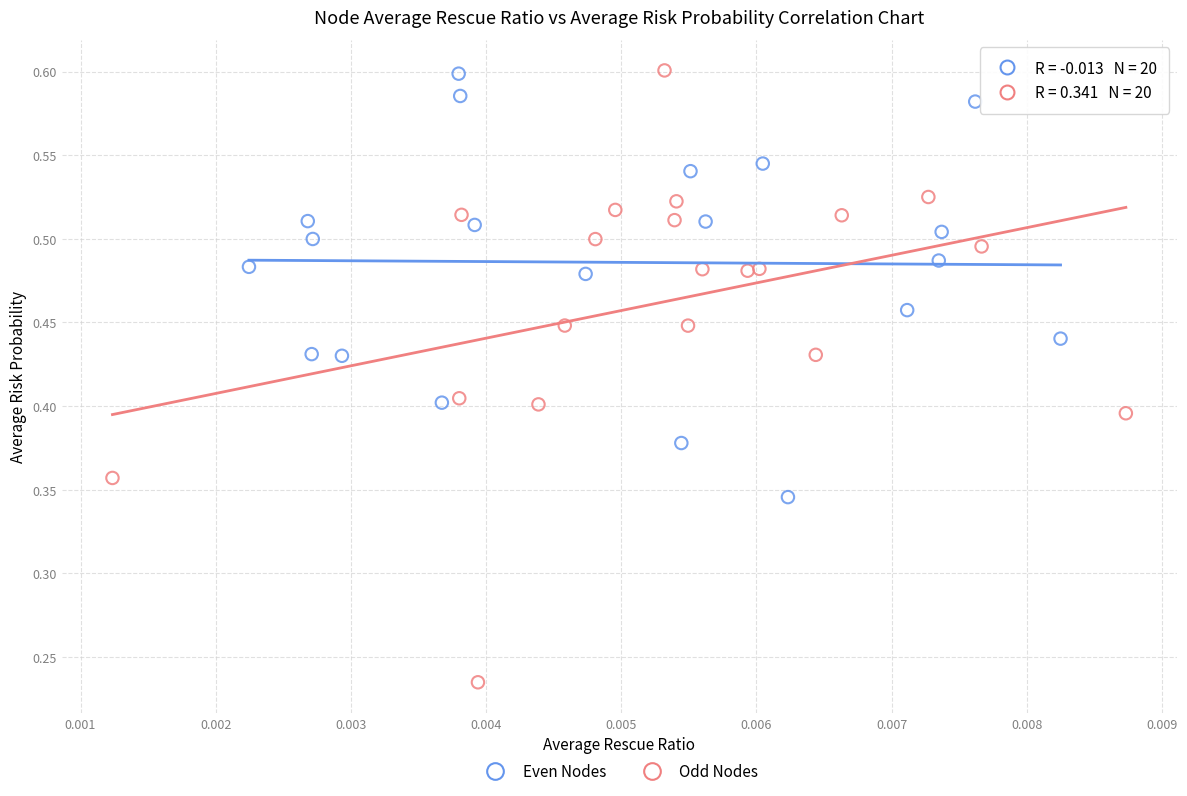

Which series has the widest spread of Y values?

Odd Nodes